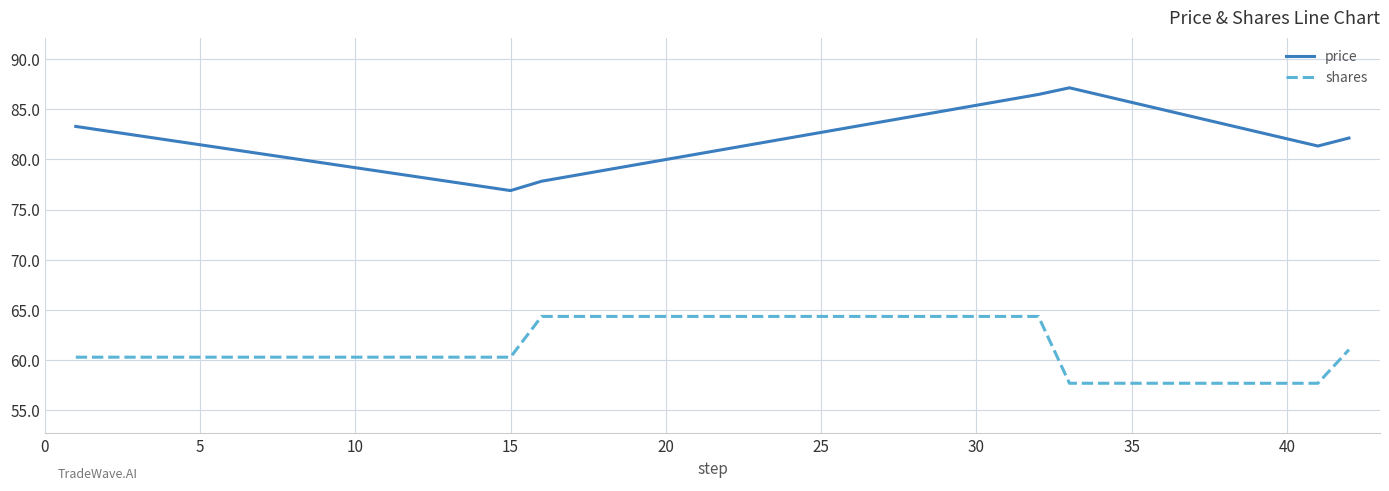

How many values in the price series are below 82?

3